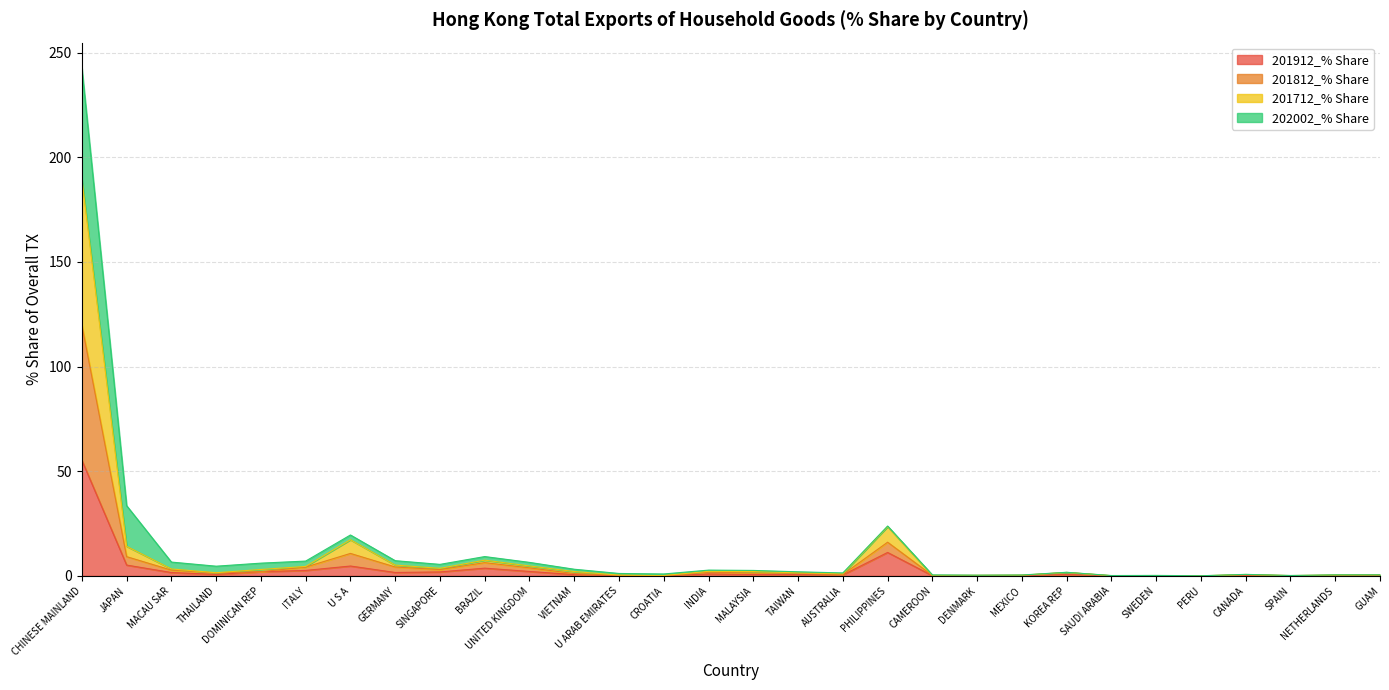

What is the maximum value for 201912_% Share?

55.2